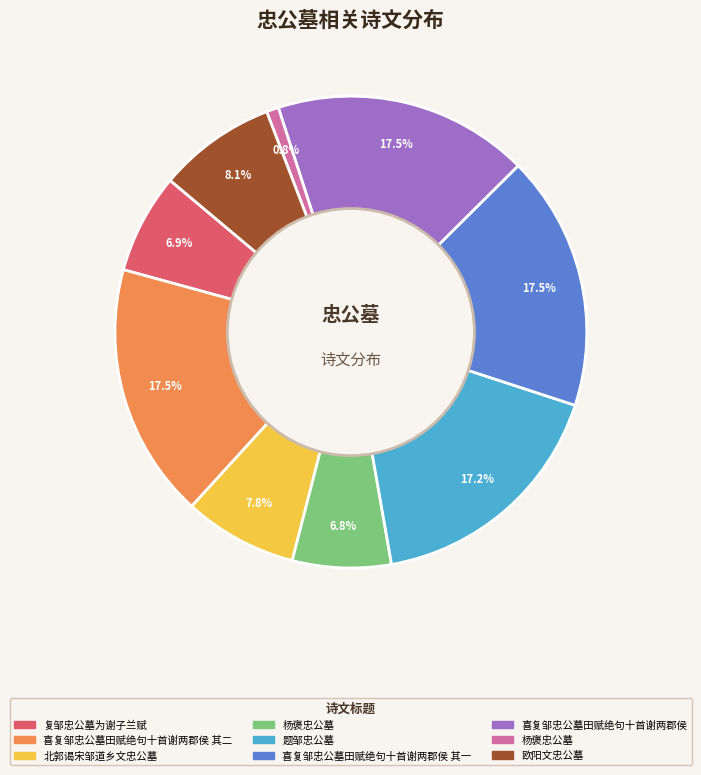

How many slices are in this pie chart?

9